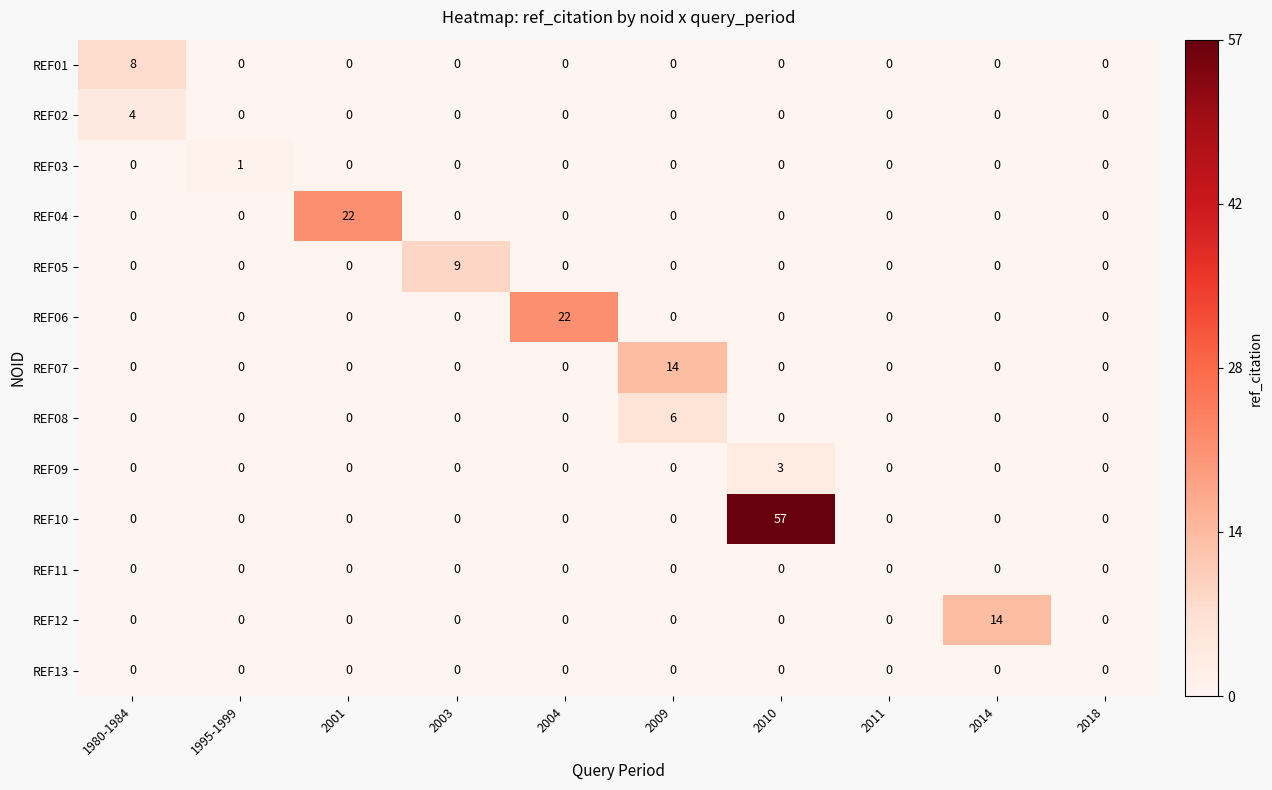

What is the total value across all series at 2003?

9